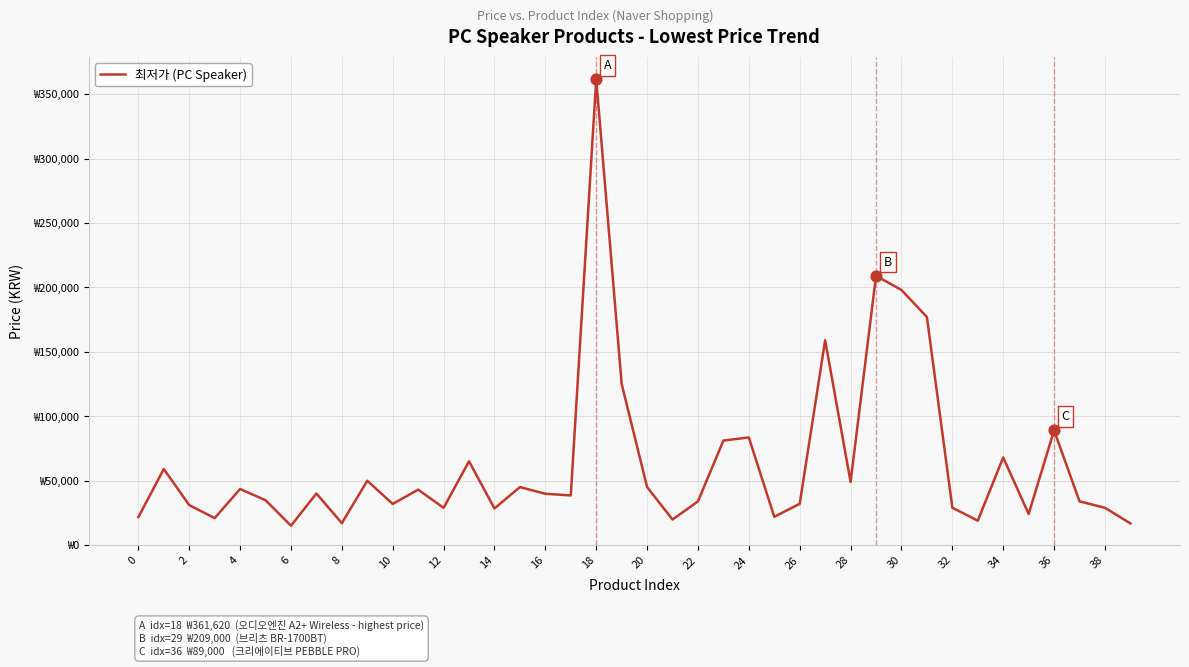

Is this an area chart (filled region under the line)?

No